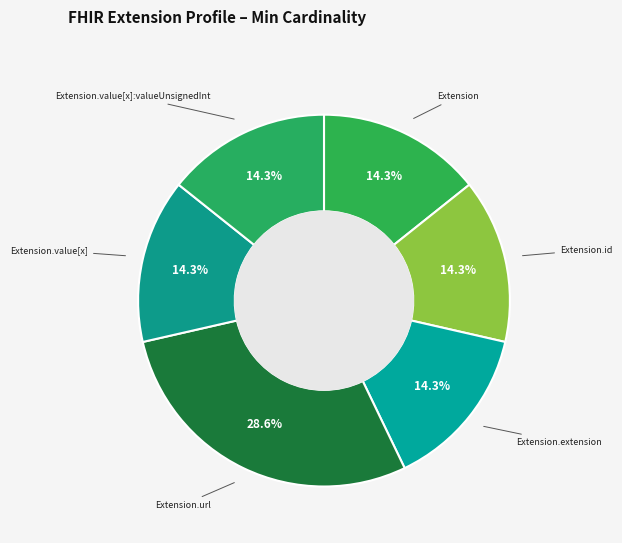

Count the number of slices in the pie.

6